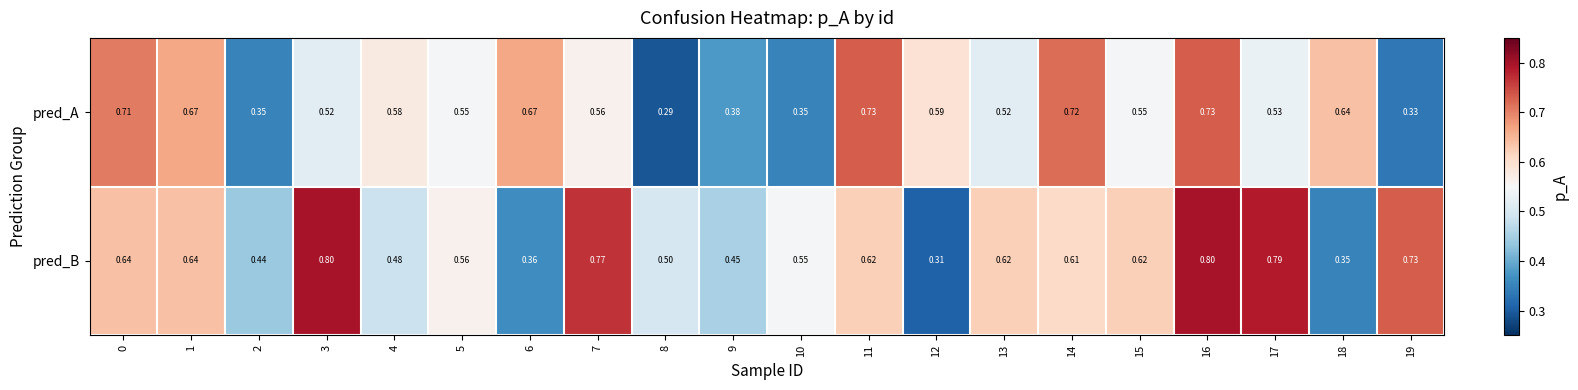

Between 13 and 15, which series saw the biggest shift?

pred_A